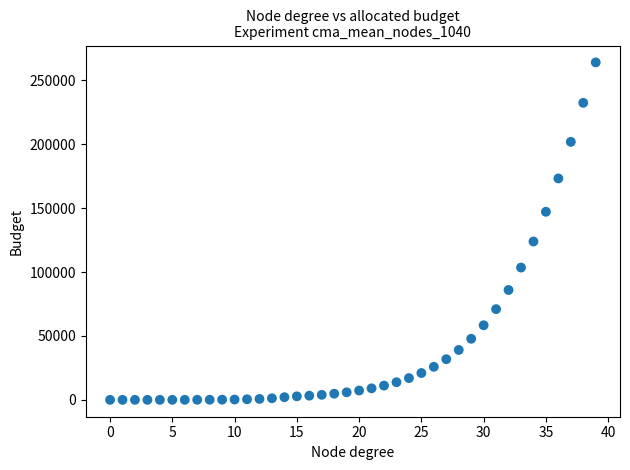

What is the range of Y values (max minus min)?

263966.4